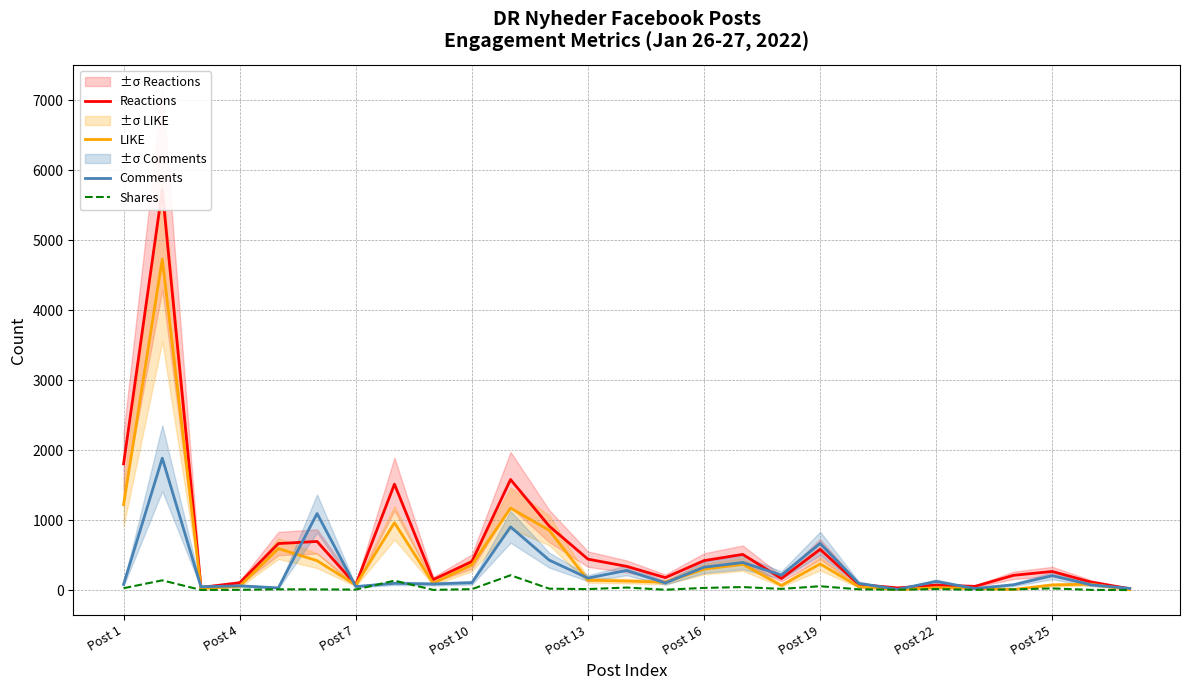

How many interior local valleys does the Comments series have?

9